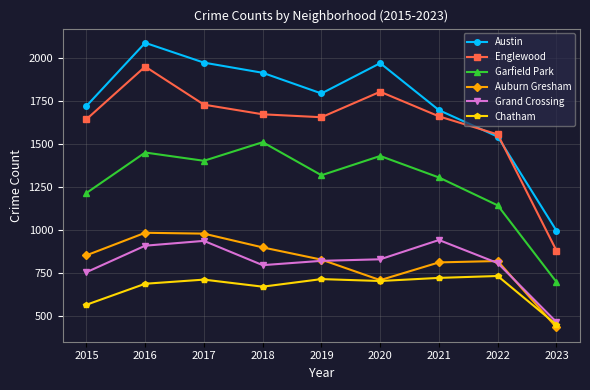

What is the difference between the Chatham values at 2022 and 2023?

283